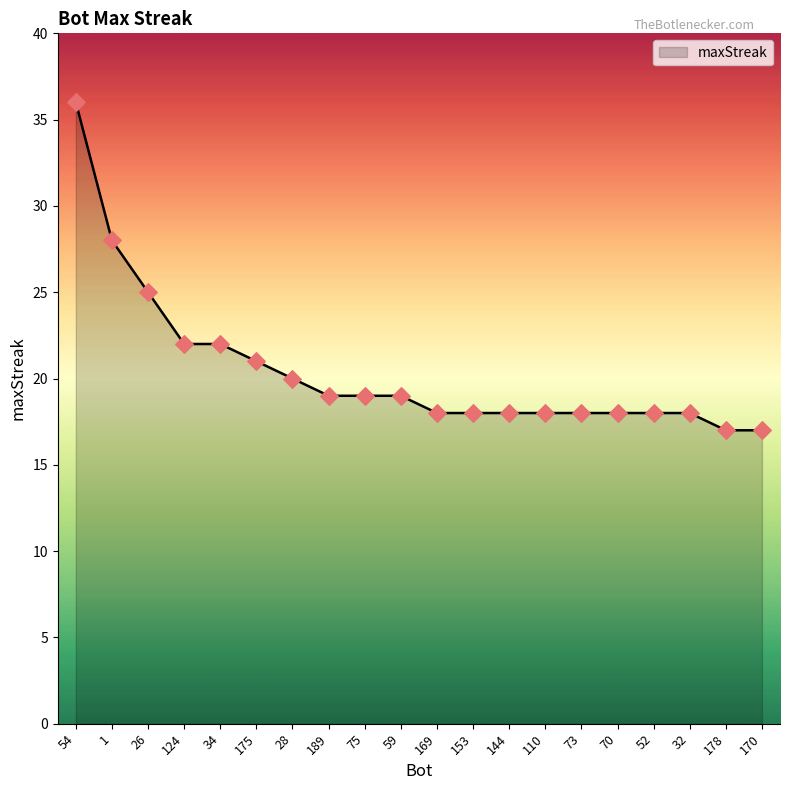

Between 32 and 175, which is larger?

175